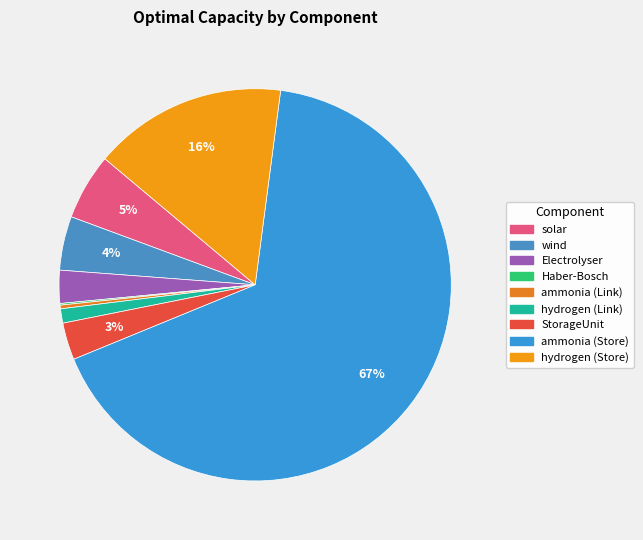

To the nearest percent, what is the combined percentage of solar and ammonia (Store)?

72%